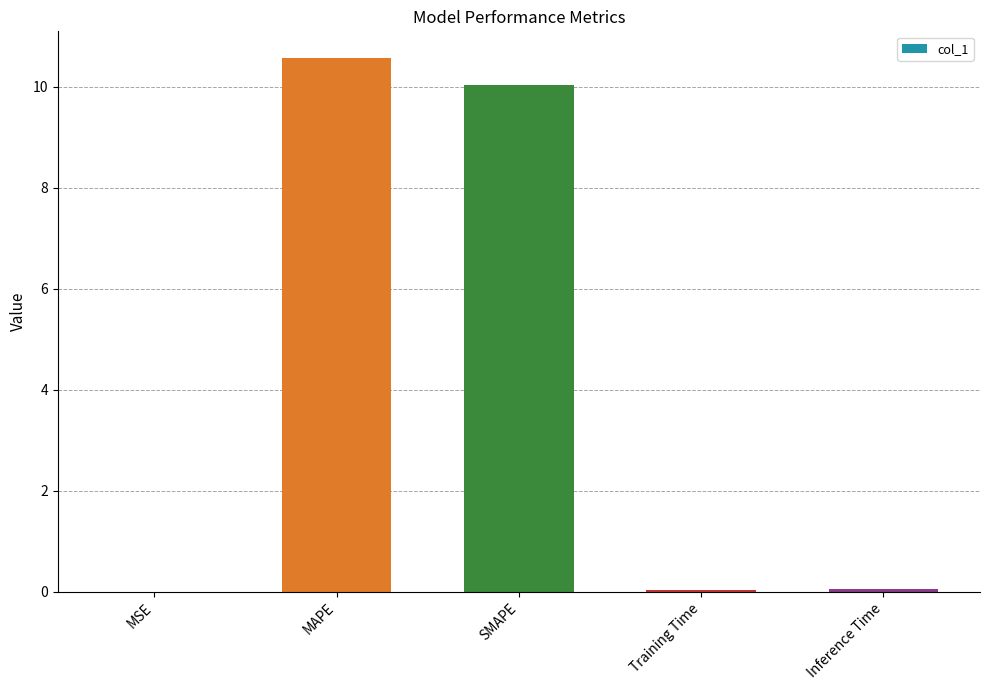

Between SMAPE and Training Time, which is larger?

SMAPE